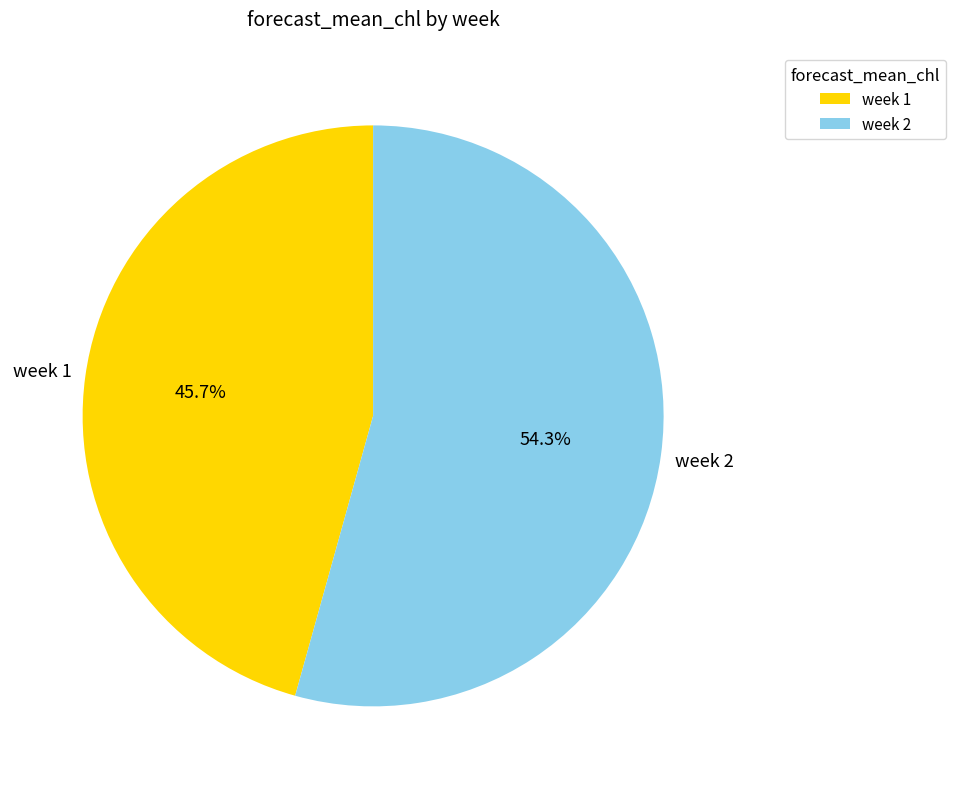

Is there any slice that represents more than half of the pie?

Yes